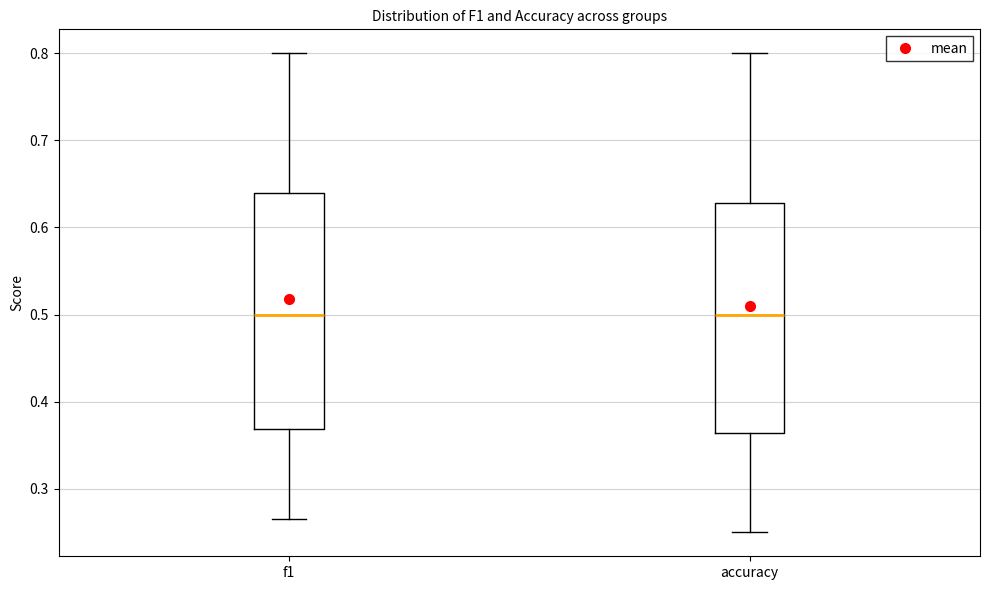

Reading left to right, transcribe this box plot: for each box, give where its median line is, the range the box spans, and where its two whiskers end, as read against the y-axis. The values are not printed on the chart, so give them approximately, as read against the axis.

f1: median 0.50, box 0.37 to 0.64, whiskers 0.27 to 0.80
accuracy: median 0.50, box 0.36 to 0.63, whiskers 0.25 to 0.80